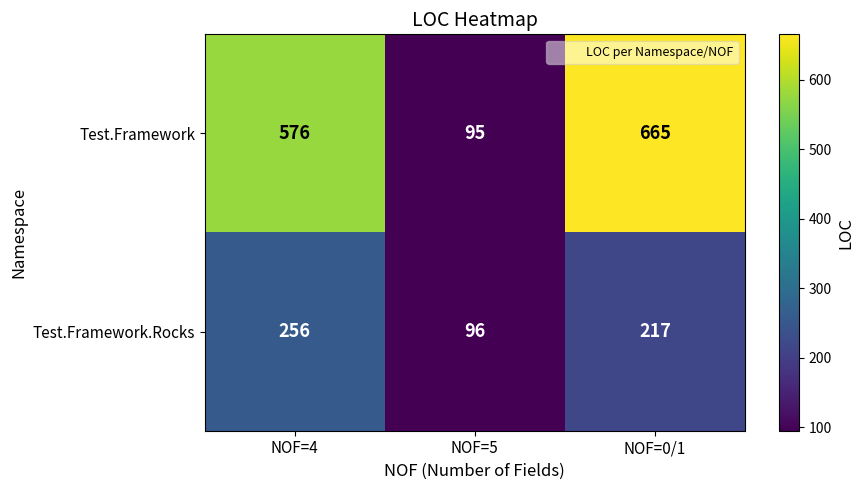

What is the total value across all series at NOF=5?

191